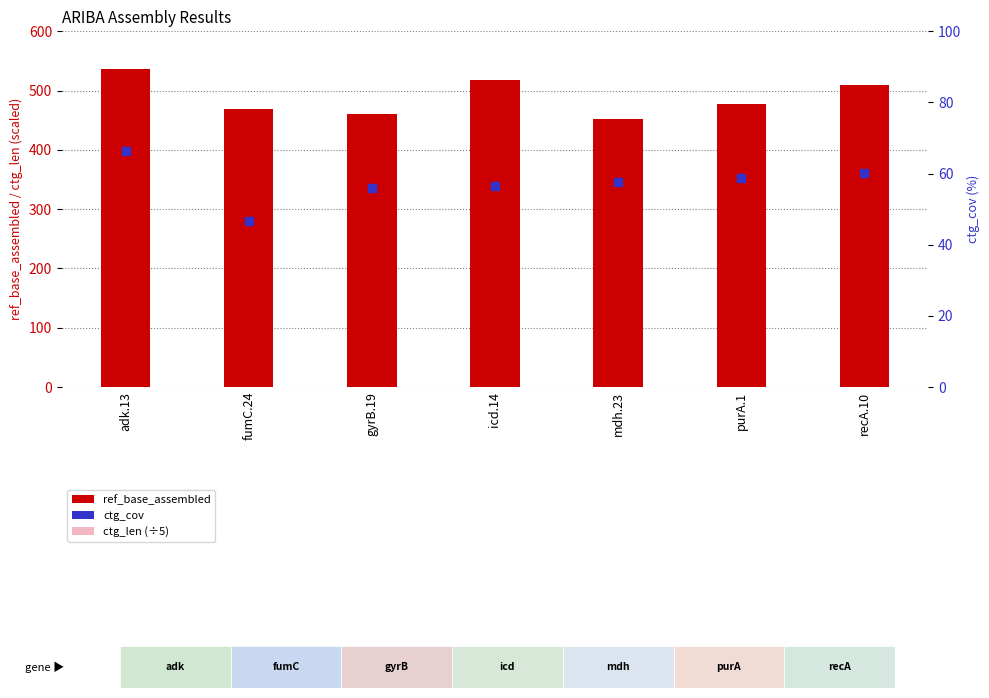

Which series contains the lowest Y value?

ctg_cov